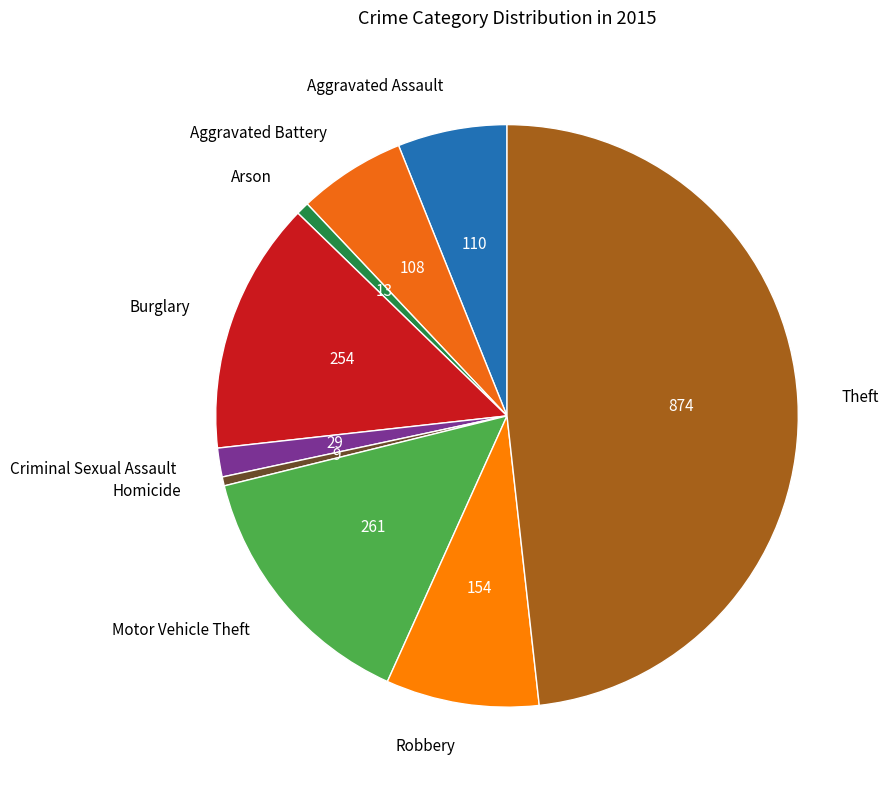

What is the ratio of the value at Theft to the value at Aggravated Assault?

7.9